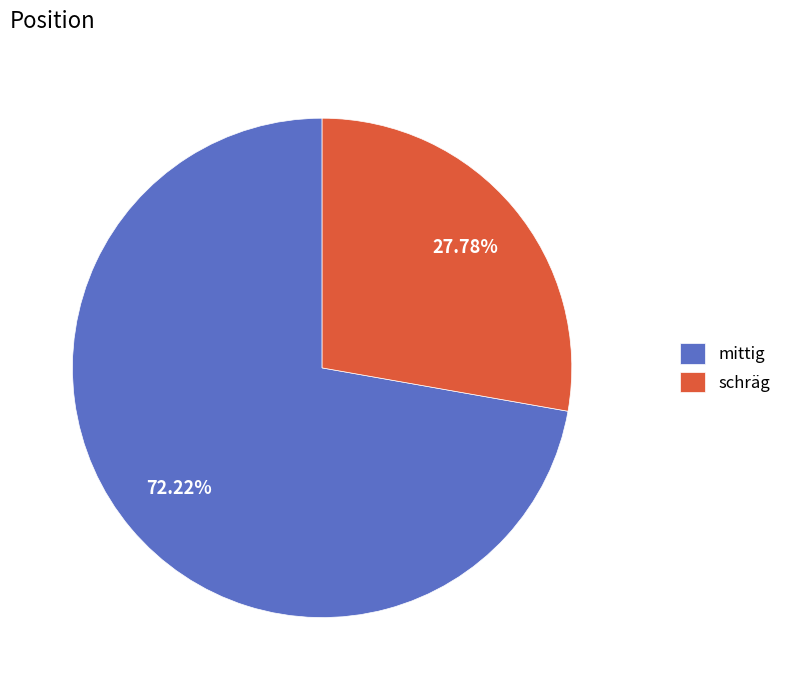

True or false: schräg accounts for 35% of the total.

False